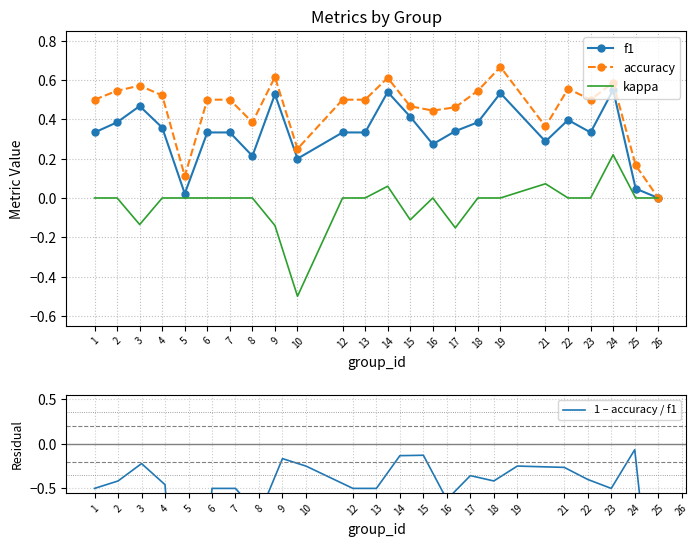

Count the number of categories in the chart.

24